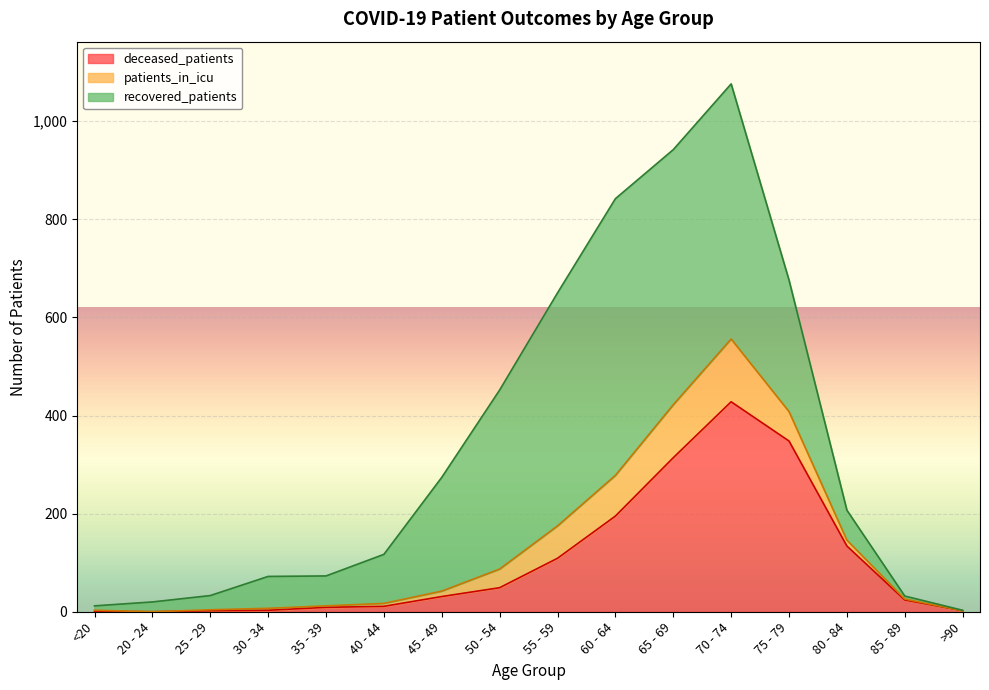

How many values in the deceased_patients series exceed 31?

7